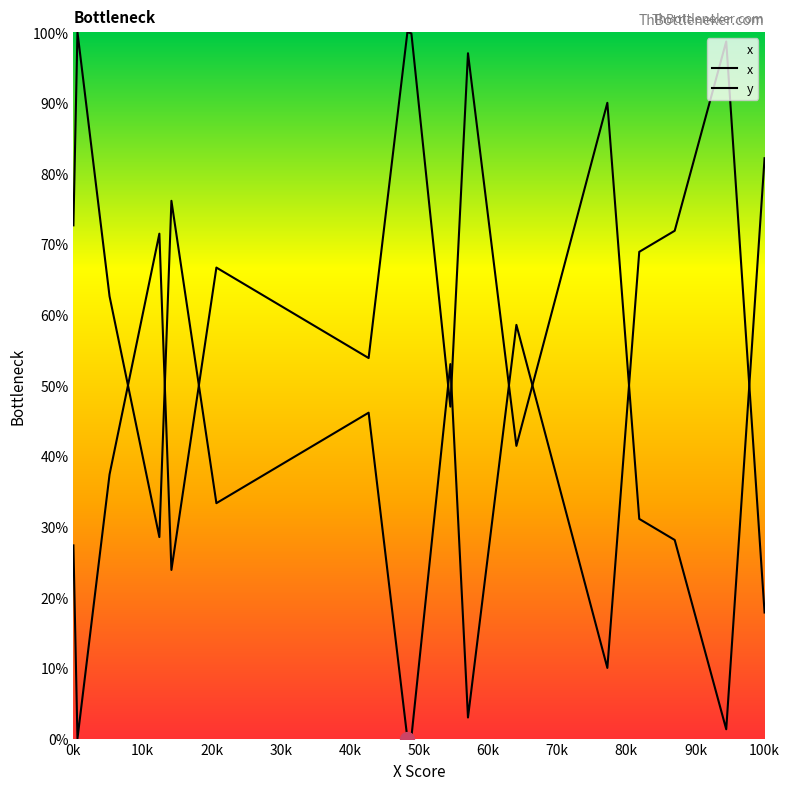

How many lines are shown in the chart?

2